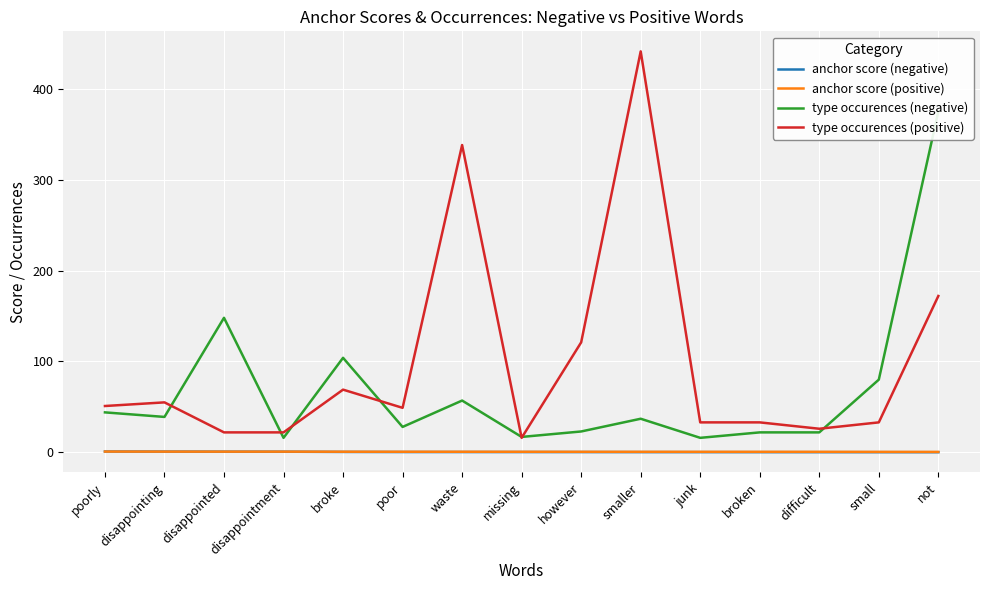

What is the sum of all type occurences (negative) values?

1028.0